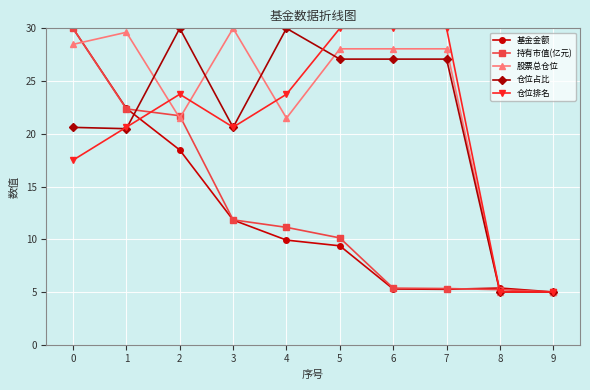

Between 2 and 4, which series saw the biggest shift?

持有市值(亿元)